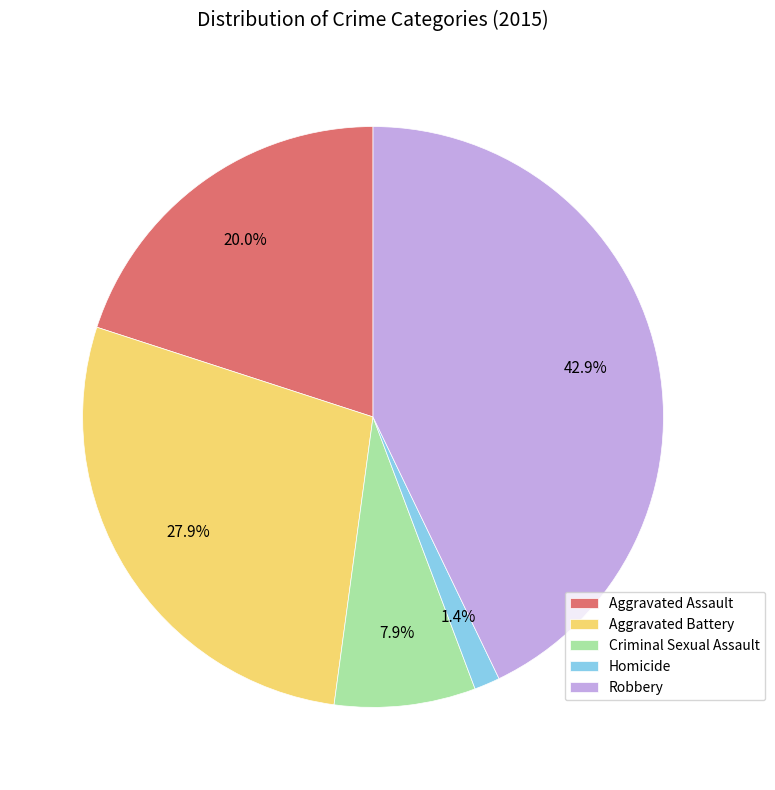

Is it true that Robbery is 51% of the pie?

False